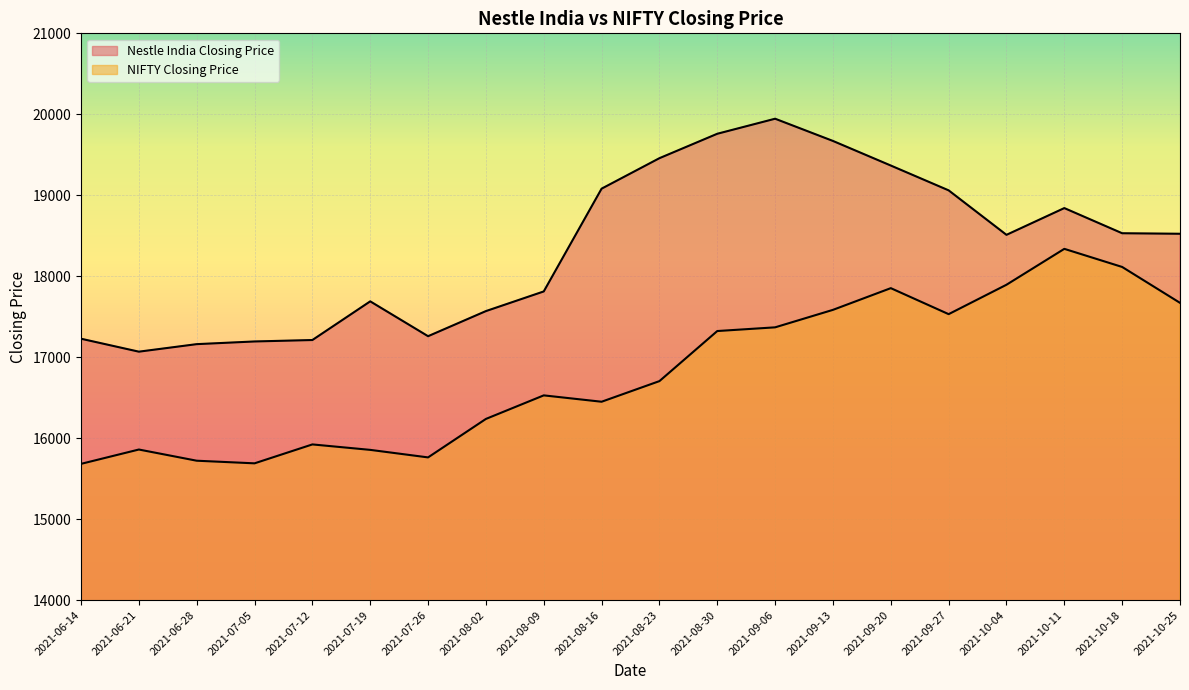

What value does the Nestle India Closing Price series have at 2021-07-05?

17194.8